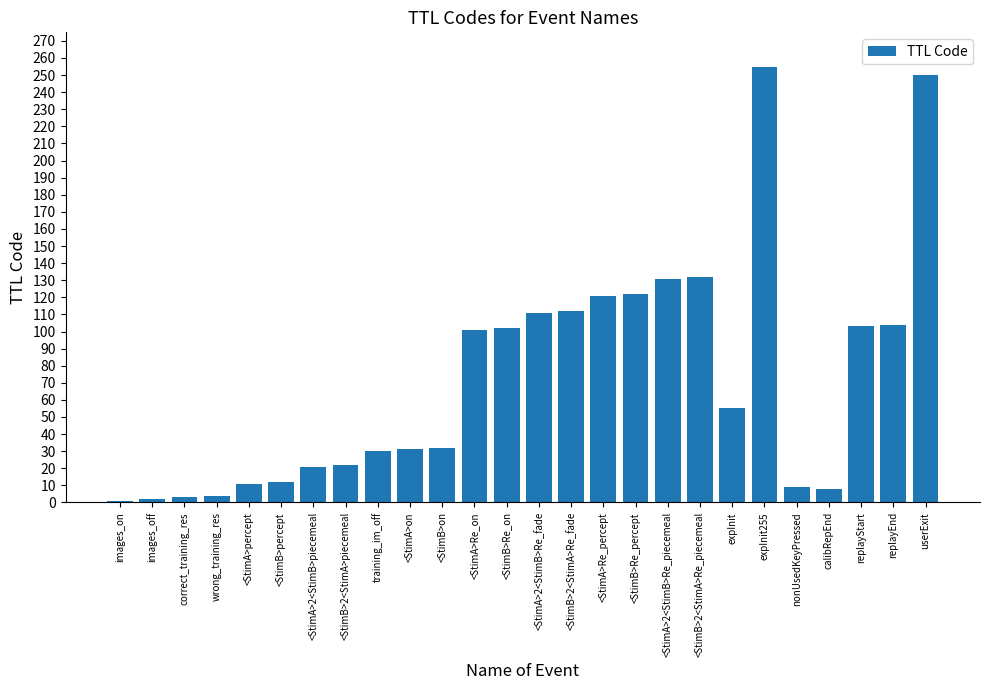

At which label is the value closest to 128?

<StimA>2<StimB>Re_piecemeal